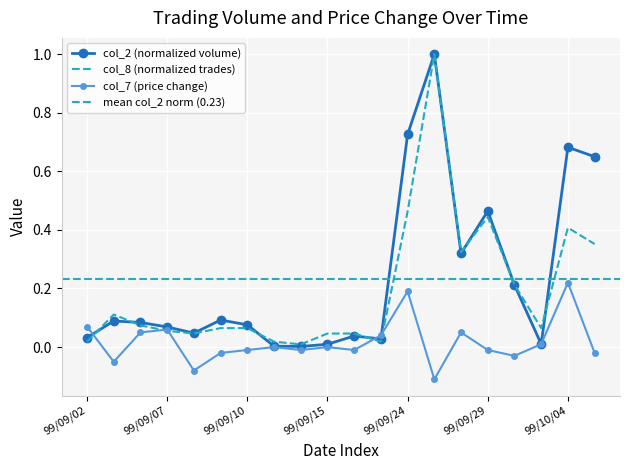

How many series are shown in this chart?

3